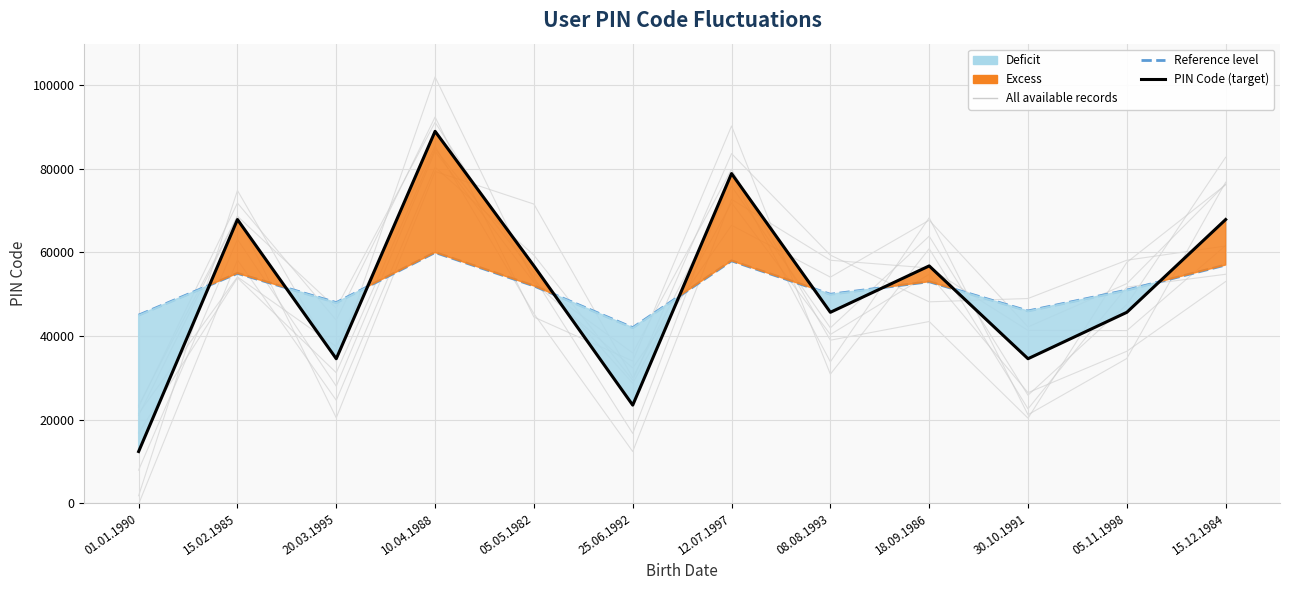

Reading right to left, what are all the values shown in this chart?

Reference level: 15.12.1984=57000	05.11.1998=51000	30.10.1991=46000	18.09.1986=53000	08.08.1993=50000	12.07.1997=58000	25.06.1992=42000	05.05.1982=52000	10.04.1988=60000	20.03.1995=48000	15.02.1985=55000	01.01.1990=45000
PIN Code: 15.12.1984=67890	05.11.1998=45678	30.10.1991=34567	18.09.1986=56789	08.08.1993=45678	12.07.1997=78901	25.06.1992=23456	05.05.1982=56789	10.04.1988=89012	20.03.1995=34567	15.02.1985=67890	01.01.1990=12345